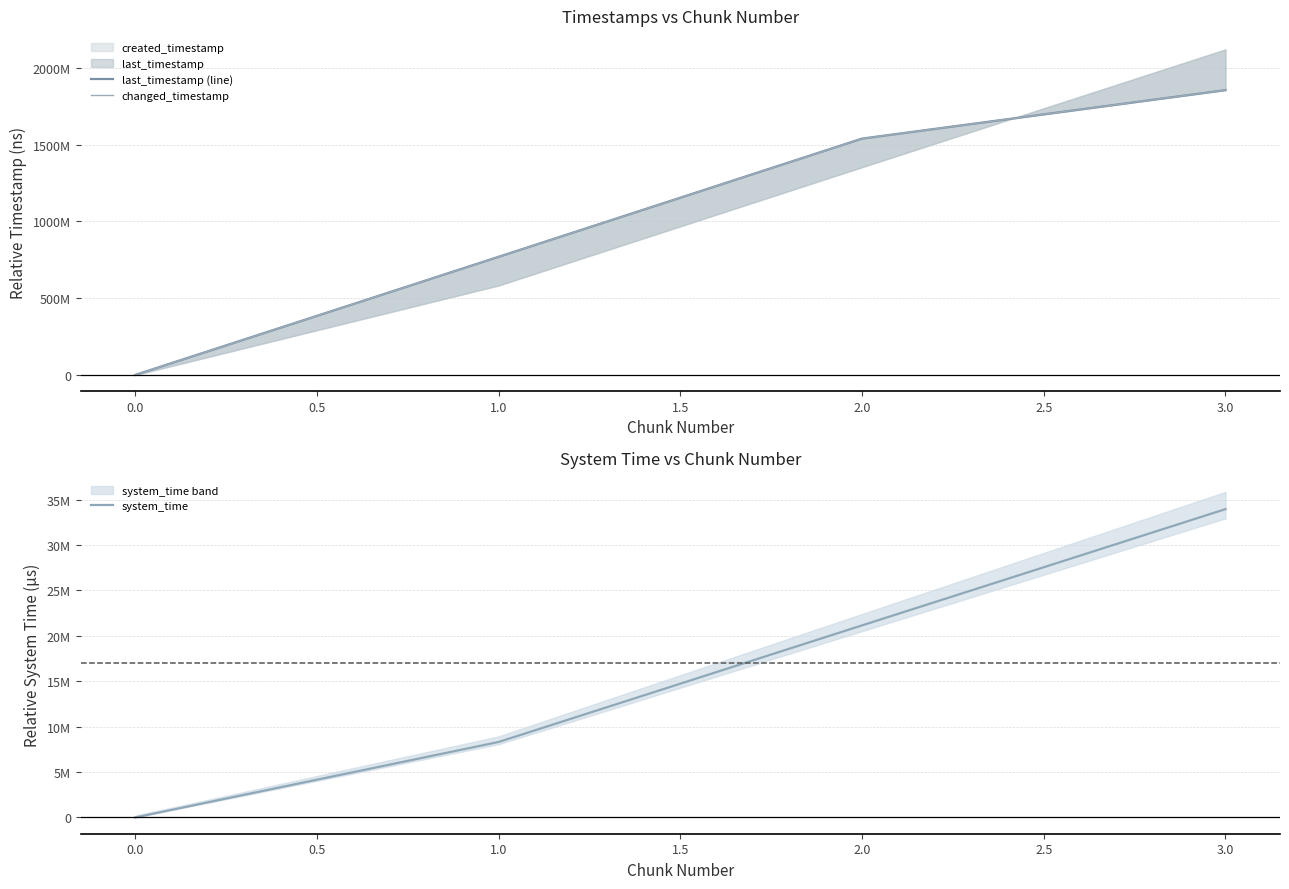

Count the last_timestamp (line) values in the range 769708187 to 1855689824.

3